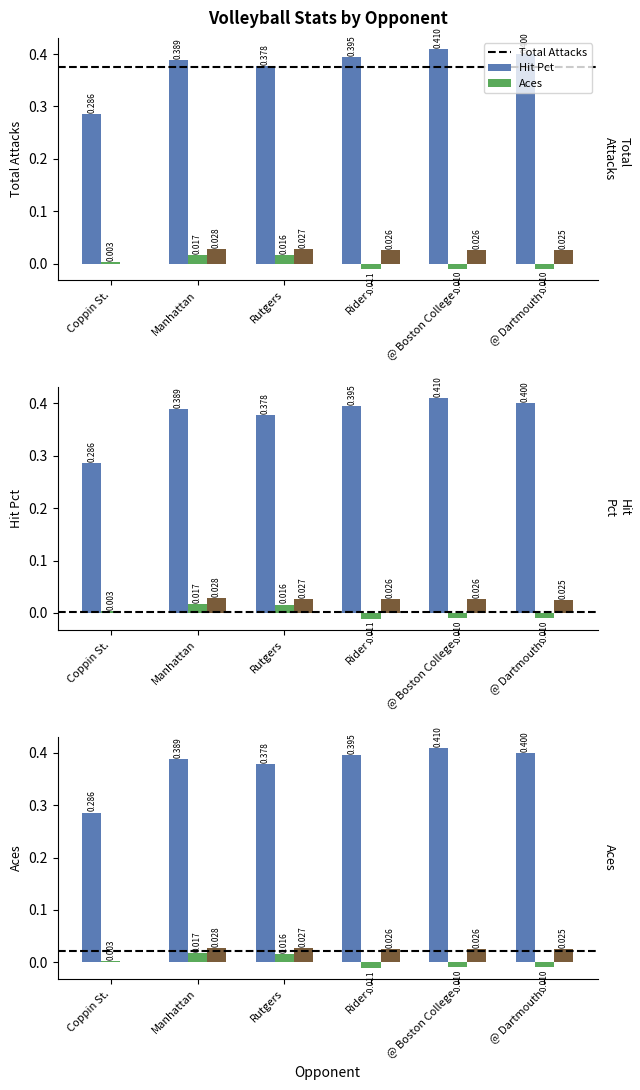

Read the Total Attacks value at Manhattan.

0.4